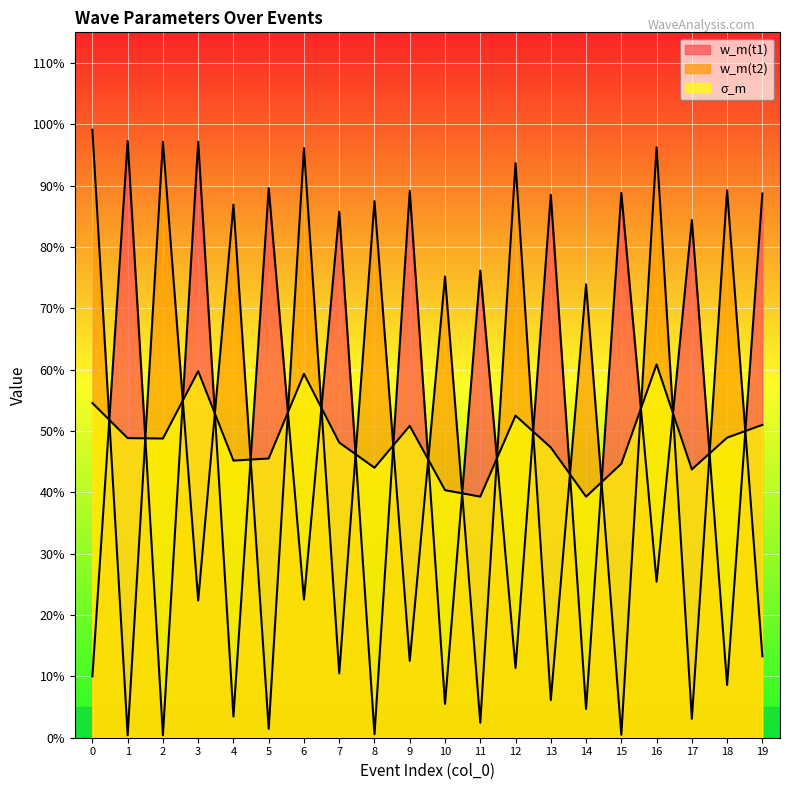

What is the approximate value of σ_m at 17?

0.4